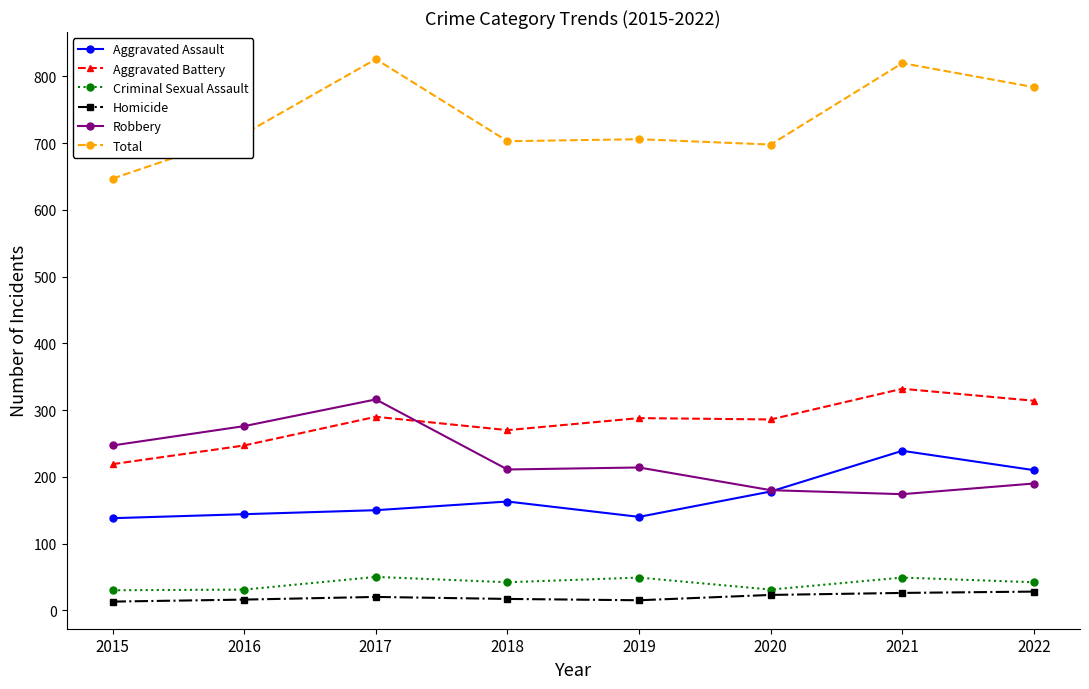

What is the minimum value shown in the chart?

13